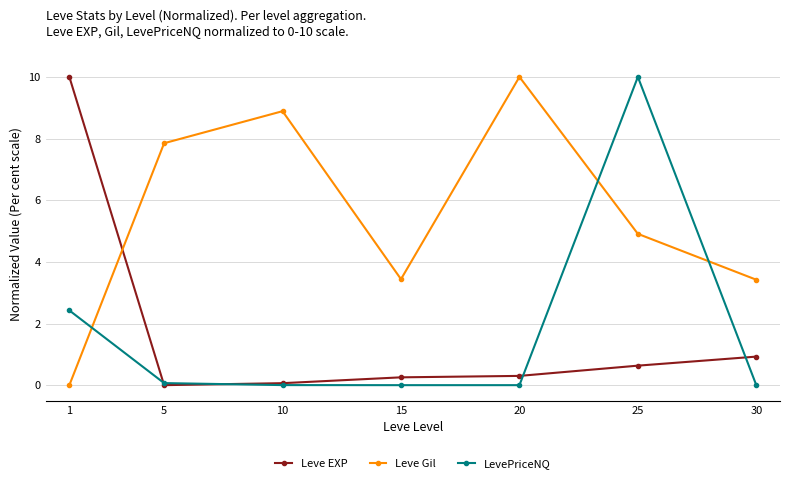

Between 20 and 30, which series saw the biggest shift?

Leve Gil